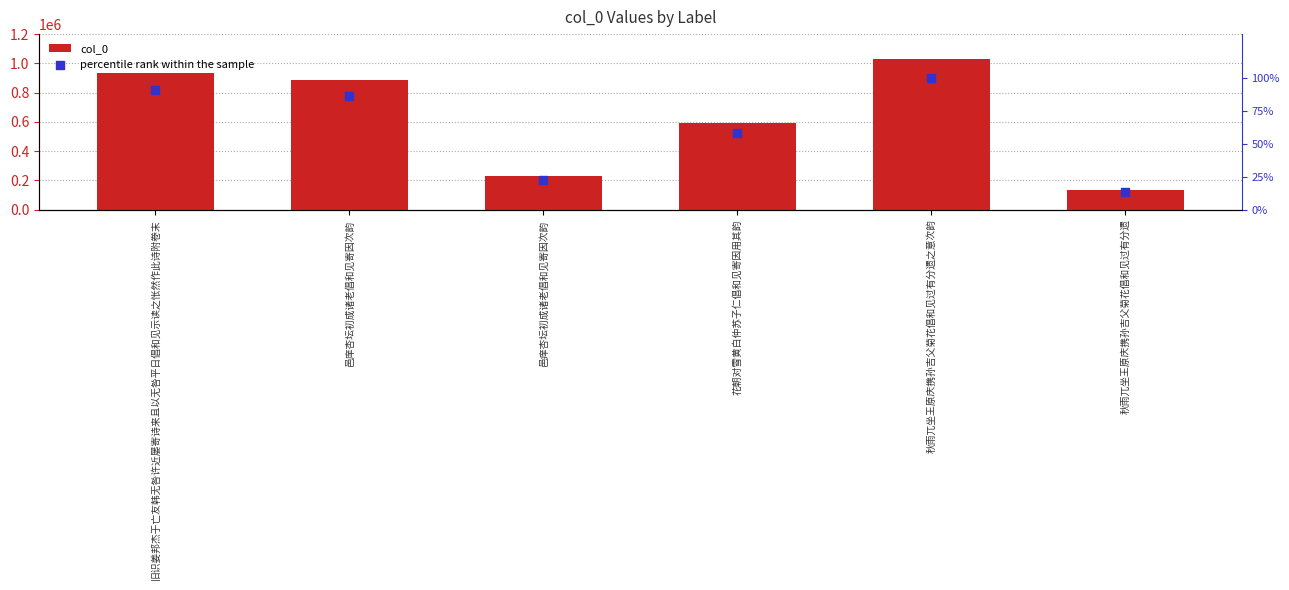

At how many categories does at least one series exceed 172609?

5